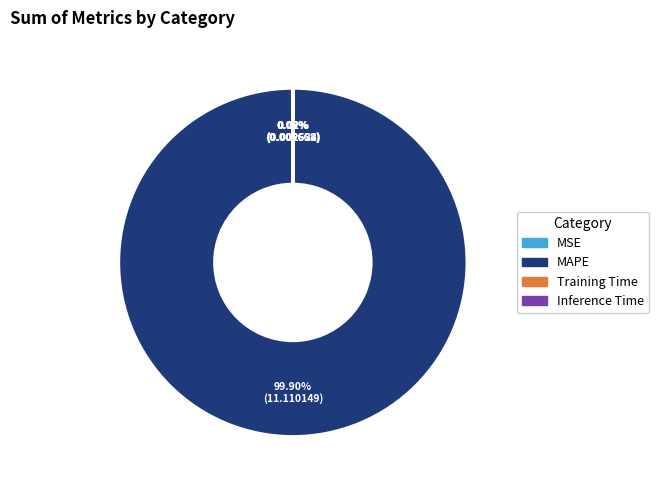

Which category has the biggest portion of the pie?

MAPE